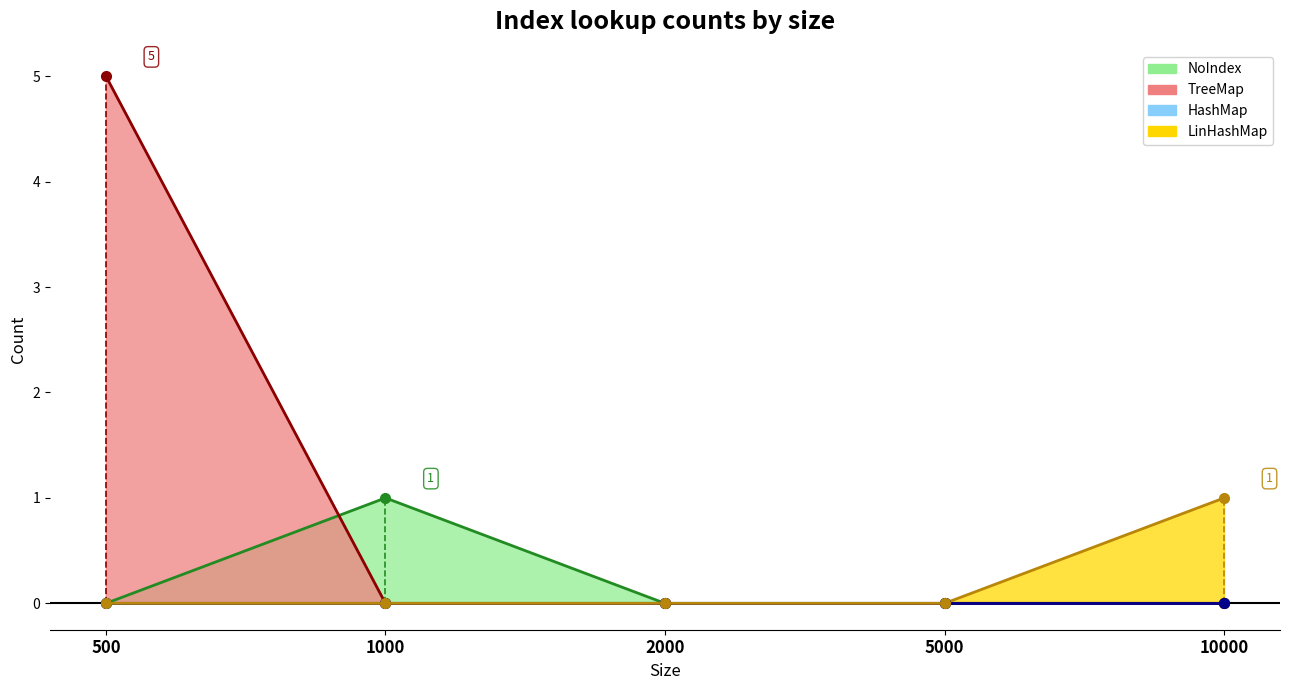

True or false: TreeMap has a value of 0 at 10000.

True